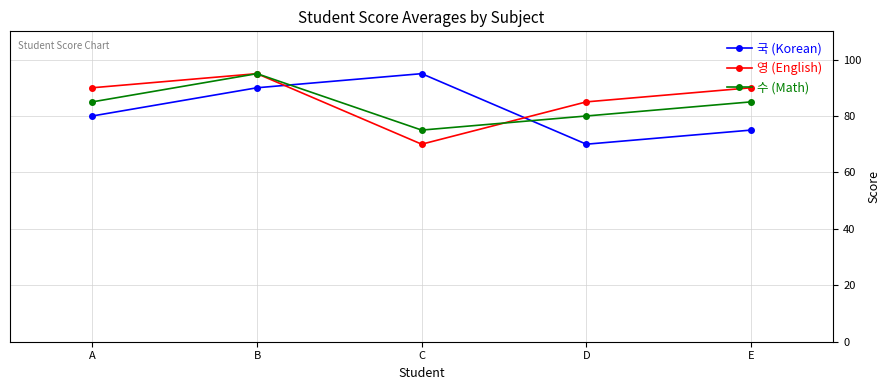

Reading right to left, list all the values displayed in this chart.

국 (Korean): E=75	D=70	C=95	B=90	A=80
영 (English): E=90	D=85	C=70	B=95	A=90
수 (Math): E=85	D=80	C=75	B=95	A=85